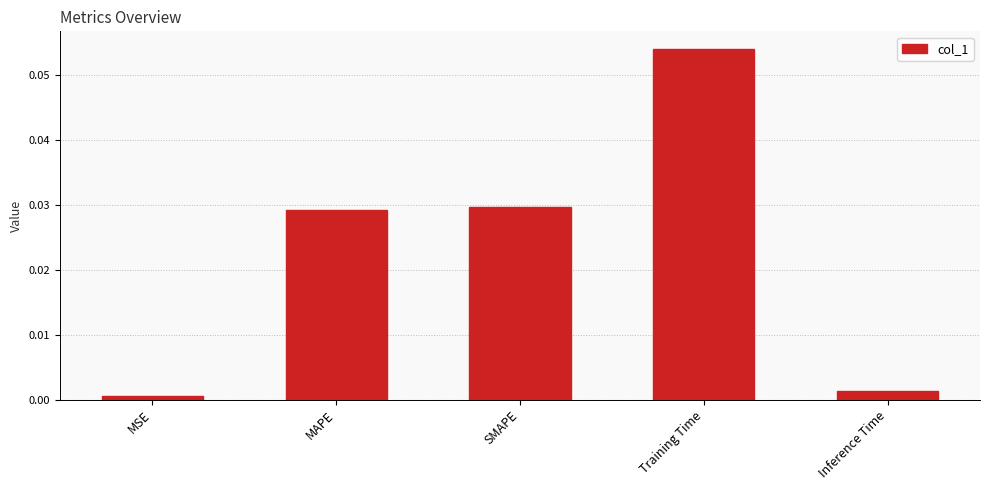

True or false: the data shows 0.0 at Training Time.

False